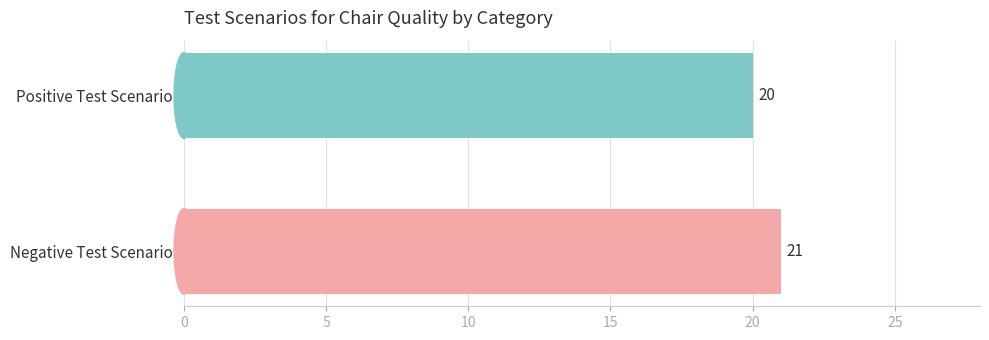

Does the chart contain any negative values?

No